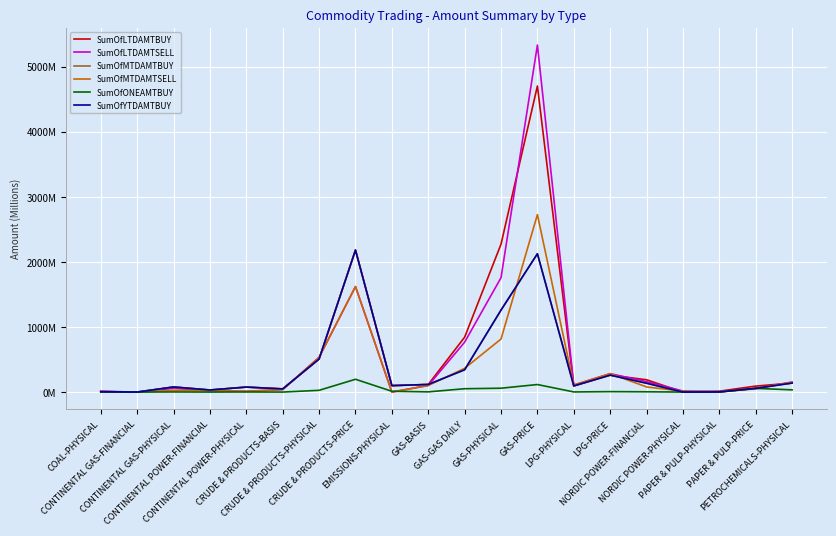

Where is SumOfMTDAMTSELL nearest to the value 1363?

CRUDE & PRODUCTS-PRICE